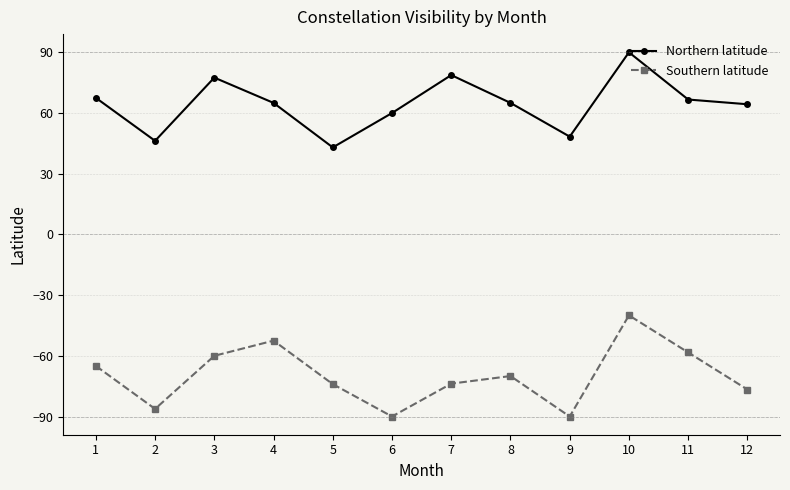

Which series has the largest total across all categories?

Northern latitude